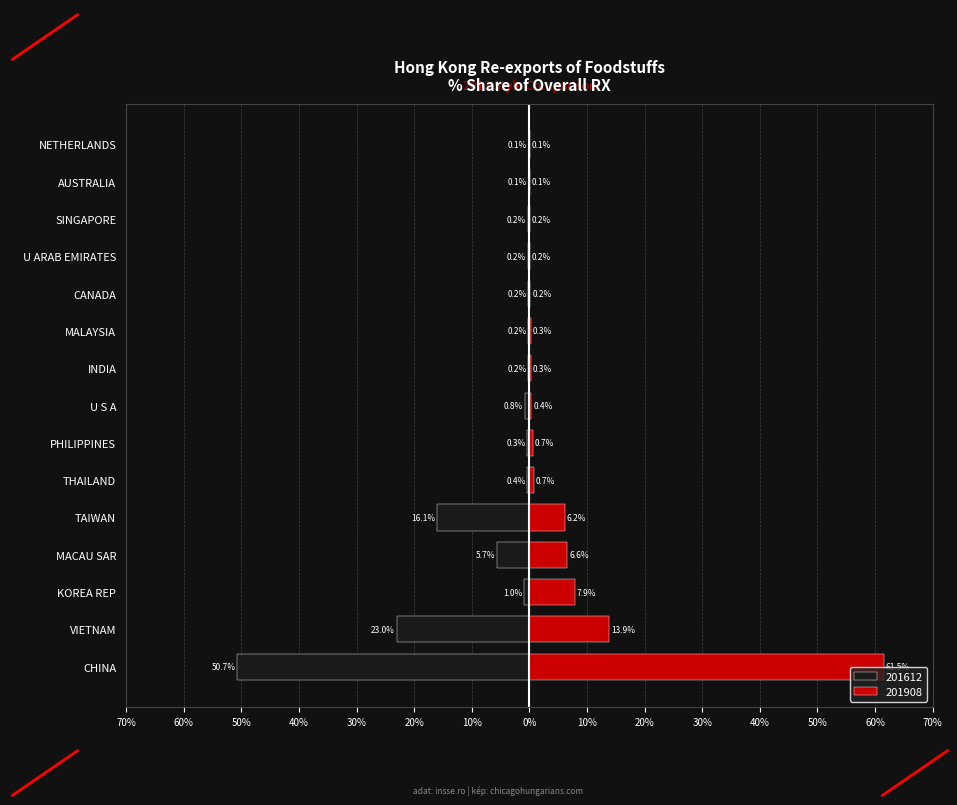

Is the value of 201612 at THAILAND greater than the value of 201908 at INDIA?

Yes